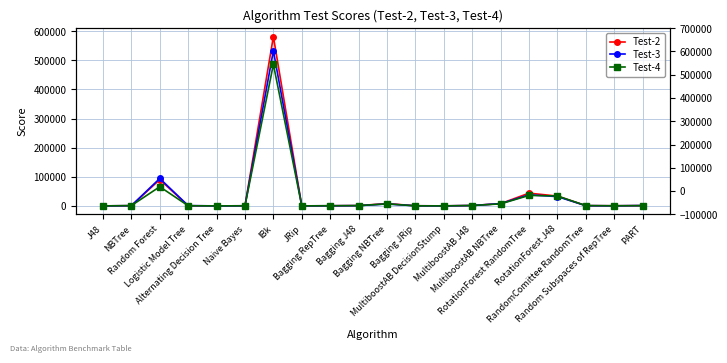

Reading right to left, what are all the values shown in this chart?

Test-2: 901	399	794	33710	43745	7825	1342	33	465	7912	1061	428	4	581239	357	32	423	90444	657	63
Test-3: 1219	283	748	31968	38047	7845	1233	70	450	6571	875	443	124	532638	382	37	908	94210	714	58
Test-4: 885	396	1026	34077	36011	6972	1321	70	226	6916	998	542	38	486371	352	42	538	65844	1026	33